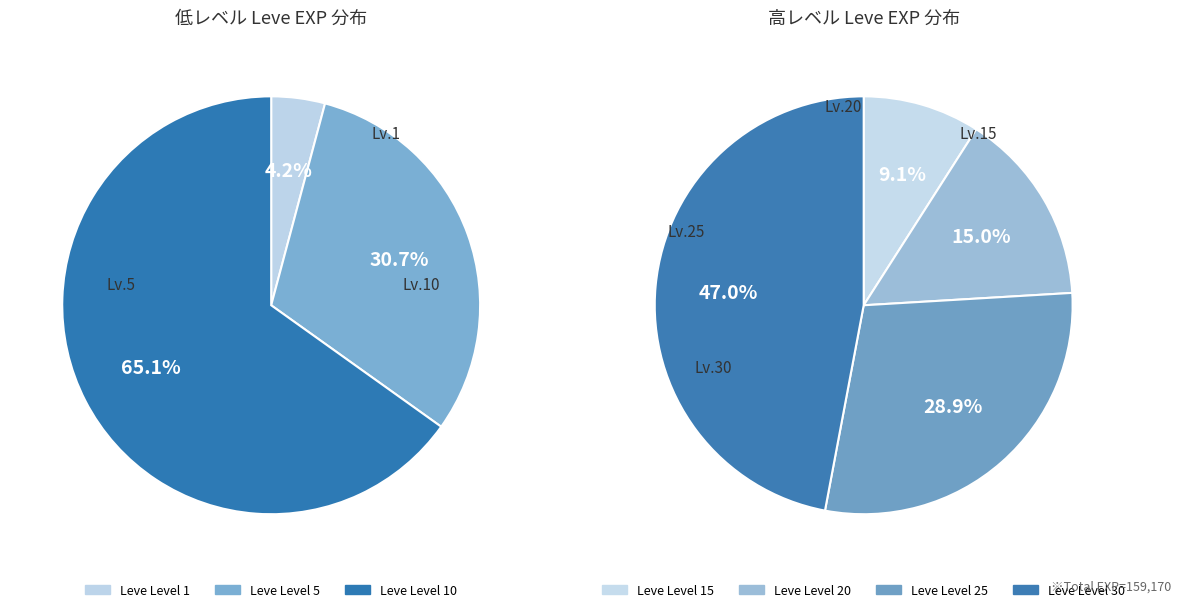

Which category has the biggest portion of the pie?

Leve Level 30